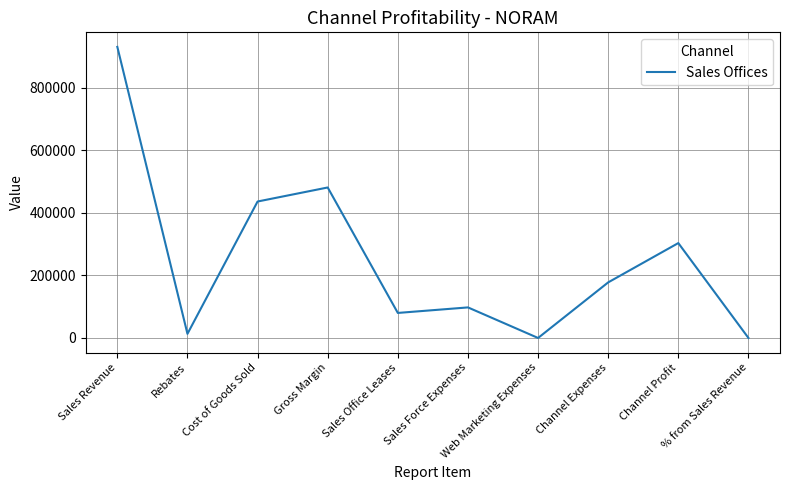

What is the change in value from Cost of Goods Sold to % from Sales Revenue?

-436001.5